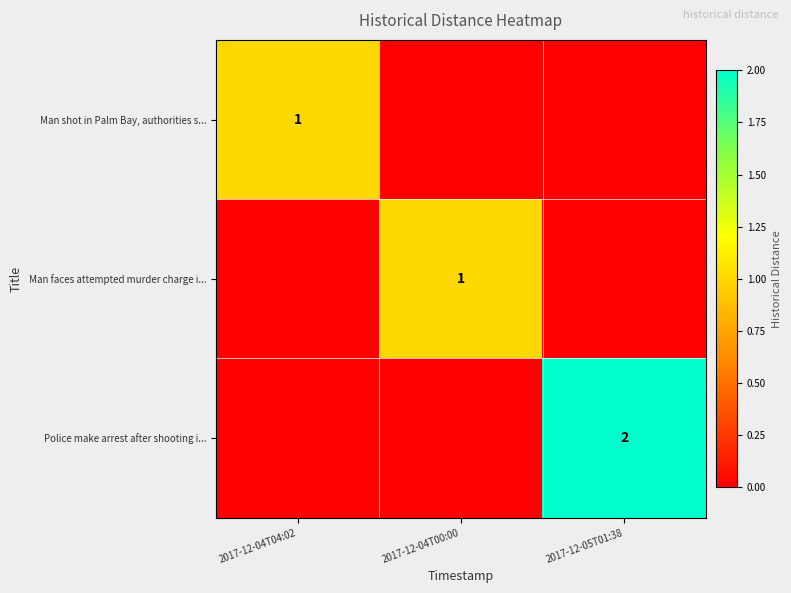

At how many categories does at least one series exceed 1?

1